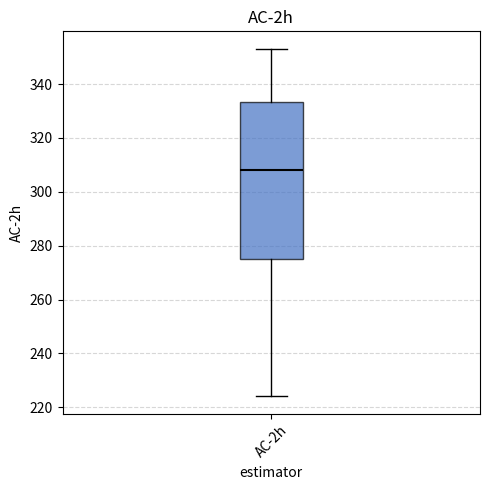

Read this box plot against the y-axis: the position of the median line, the range covered by the box, and the ends of both whiskers. The values are not printed on the chart, so give them approximately, as read against the axis.

median 308, box 274 to 334, whiskers 224 to 354